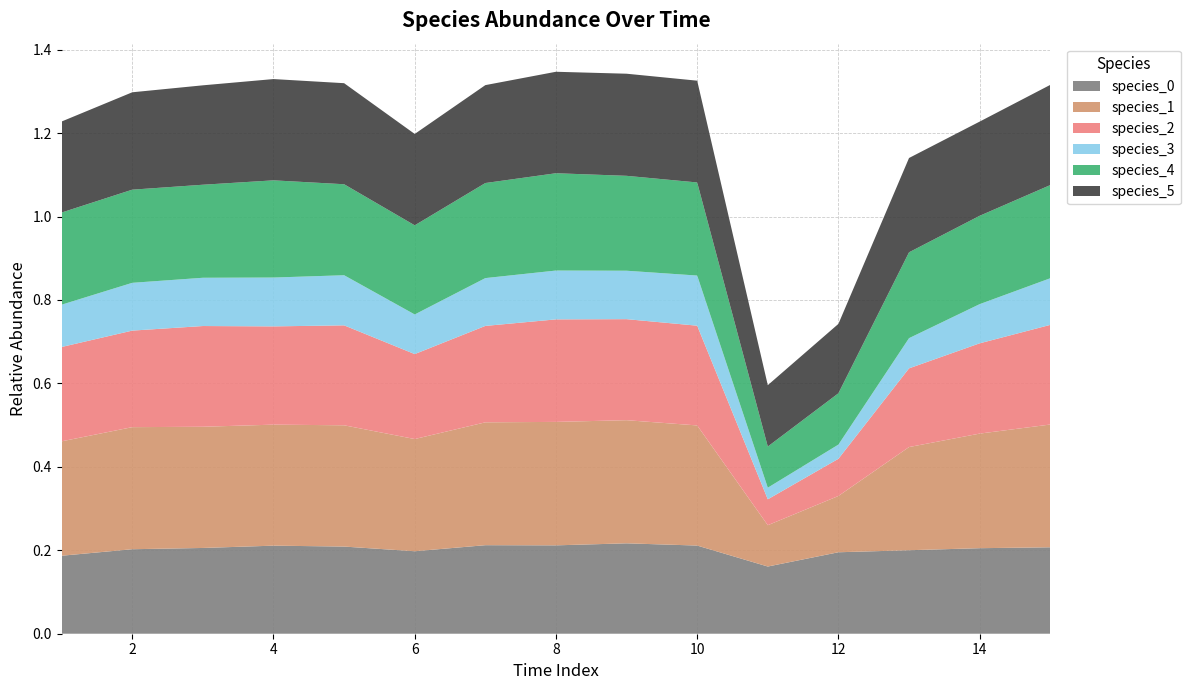

Reading left to right, transcribe all the data shown in this chart.

species_0: 1=0.2	2=0.2	3=0.2	4=0.2	5=0.2	6=0.2	7=0.2	8=0.2	9=0.2	10=0.2	11=0.2	12=0.2	13=0.2	14=0.2	15=0.2
species_1: 1=0.3	2=0.3	3=0.3	4=0.3	5=0.3	6=0.3	7=0.3	8=0.3	9=0.3	10=0.3	11=0.1	12=0.1	13=0.2	14=0.3	15=0.3
species_2: 1=0.2	2=0.2	3=0.2	4=0.2	5=0.2	6=0.2	7=0.2	8=0.2	9=0.2	10=0.2	11=0.1	12=0.1	13=0.2	14=0.2	15=0.2
species_3: 1=0.1	2=0.1	3=0.1	4=0.1	5=0.1	6=0.1	7=0.1	8=0.1	9=0.1	10=0.1	11=0.0	12=0.0	13=0.1	14=0.1	15=0.1
species_4: 1=0.2	2=0.2	3=0.2	4=0.2	5=0.2	6=0.2	7=0.2	8=0.2	9=0.2	10=0.2	11=0.1	12=0.1	13=0.2	14=0.2	15=0.2
species_5: 1=0.2	2=0.2	3=0.2	4=0.2	5=0.2	6=0.2	7=0.2	8=0.2	9=0.2	10=0.2	11=0.1	12=0.2	13=0.2	14=0.2	15=0.2